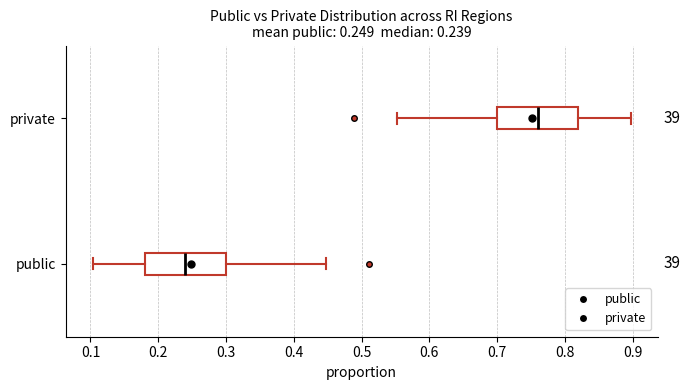

Which box's median line is the furthest to the left?

public